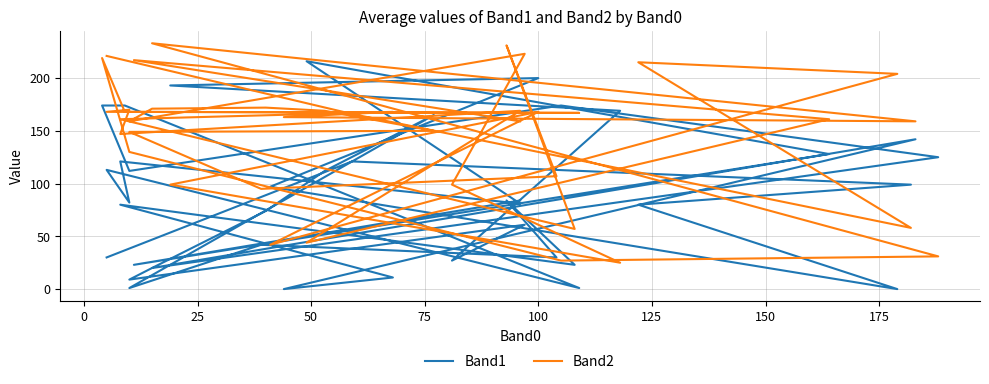

Reading left to right, list all the values displayed in this chart.

Band1: 30	121	99	80	0	97	200	193	169	27	61	9	20	74	112	165	1	42	30	84	23	80	11	0	142	20	125	174	112	174	174	1	113	82	121	81	216	128	23	84
Band2: 221	166	58	215	204	42	168	99	25	99	223	159	171	172	169	150	149	95	107	231	57	161	168	163	159	233	31	27	130	219	168	167	168	170	147	169	44	161	217	159